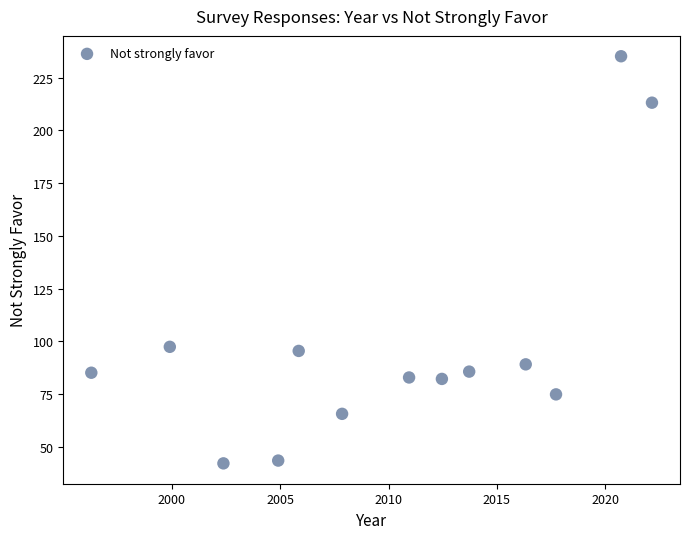

What is the range of Y values (max minus min)?

193.0